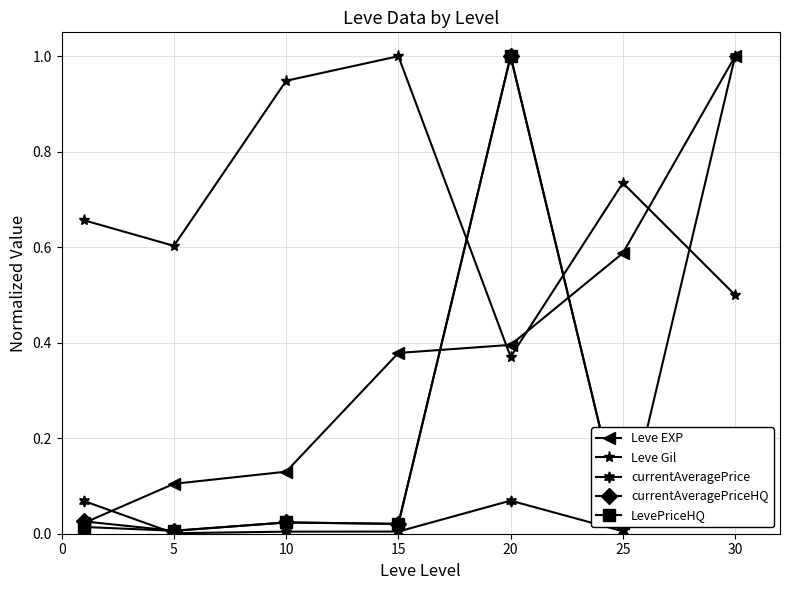

Which series has the largest total across all categories?

Leve Gil